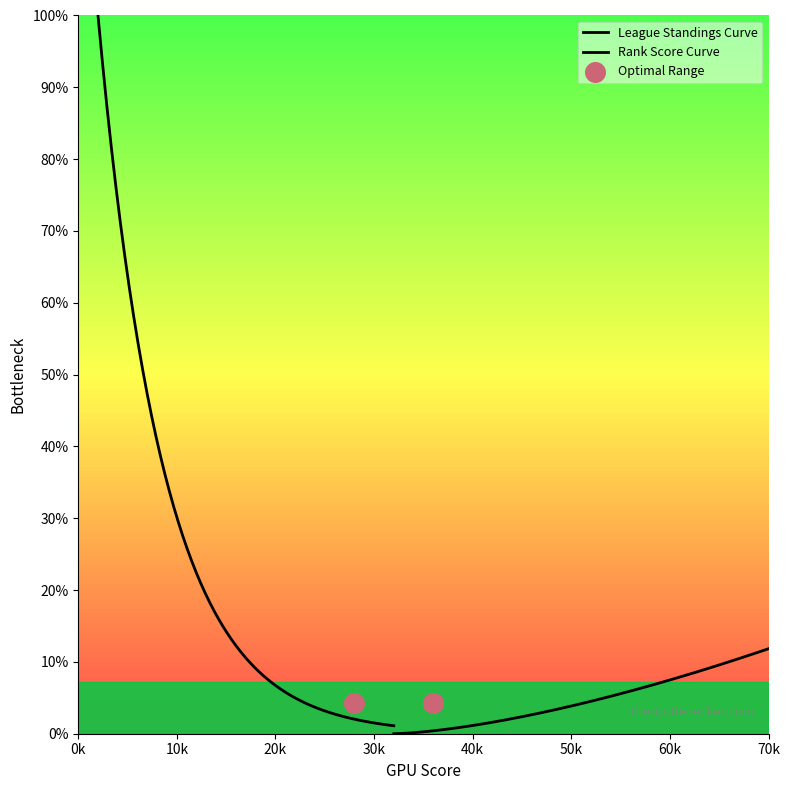

Which series contains the highest Y value?

League Standings